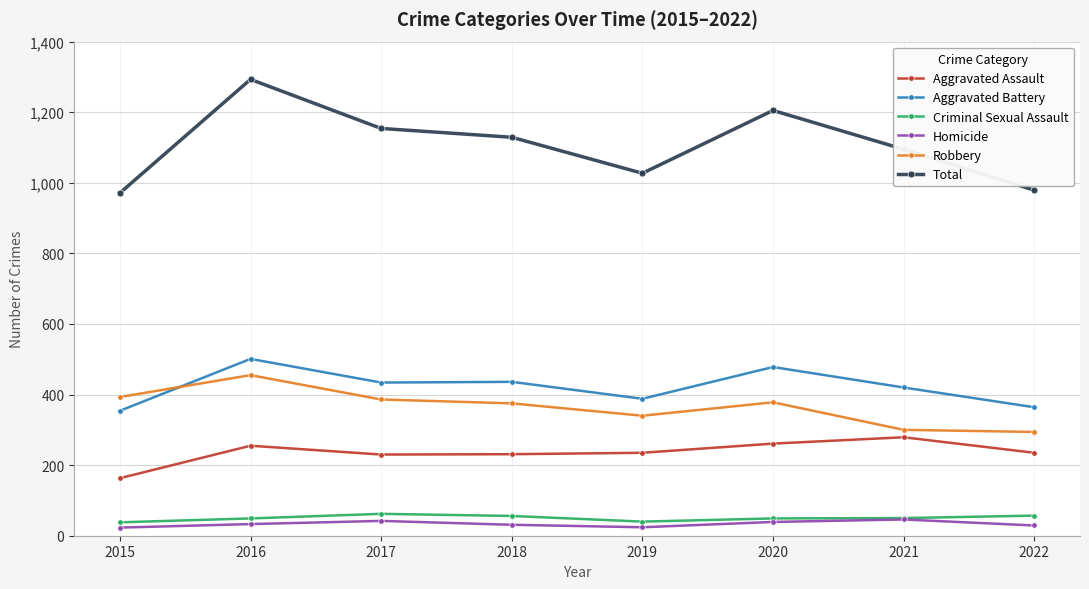

Count the number of categories in the chart.

8